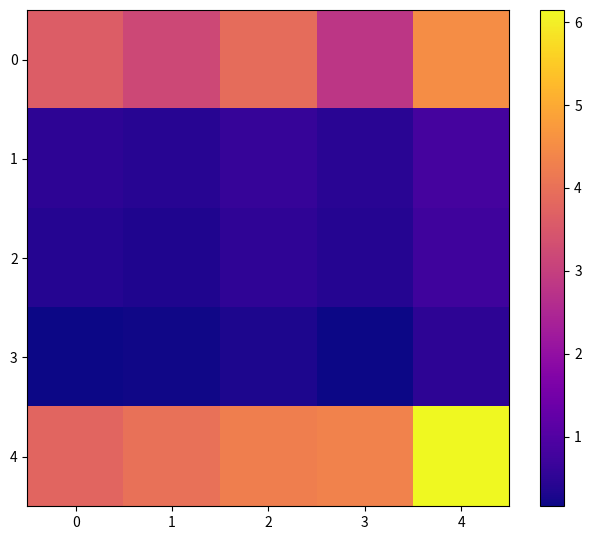

Which series has the widest spread of values?

4